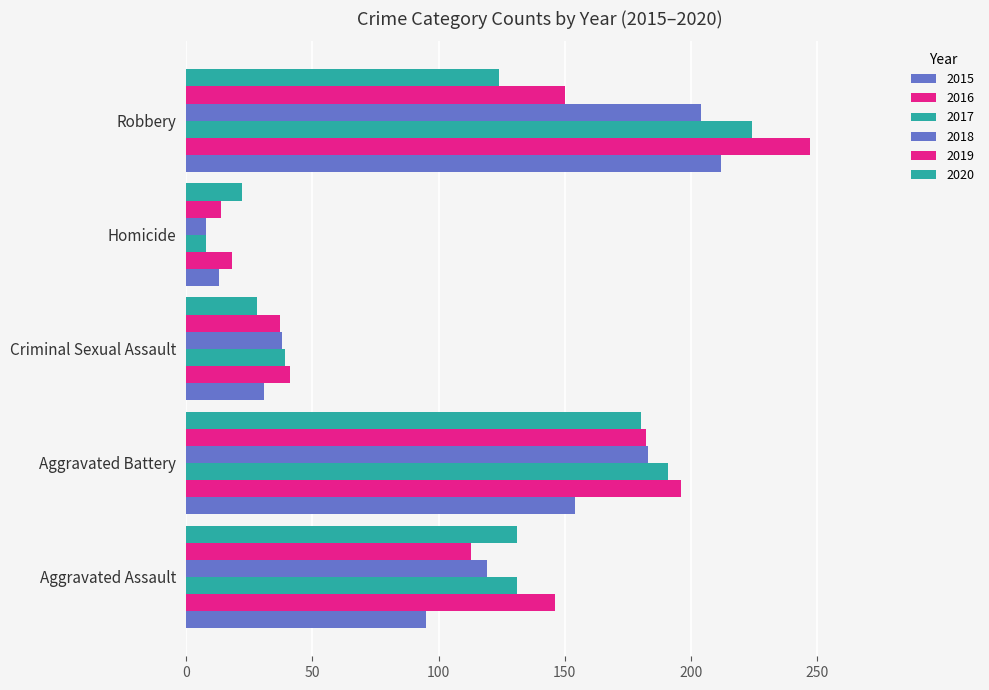

How many data points in 2018 are less than 119?

2